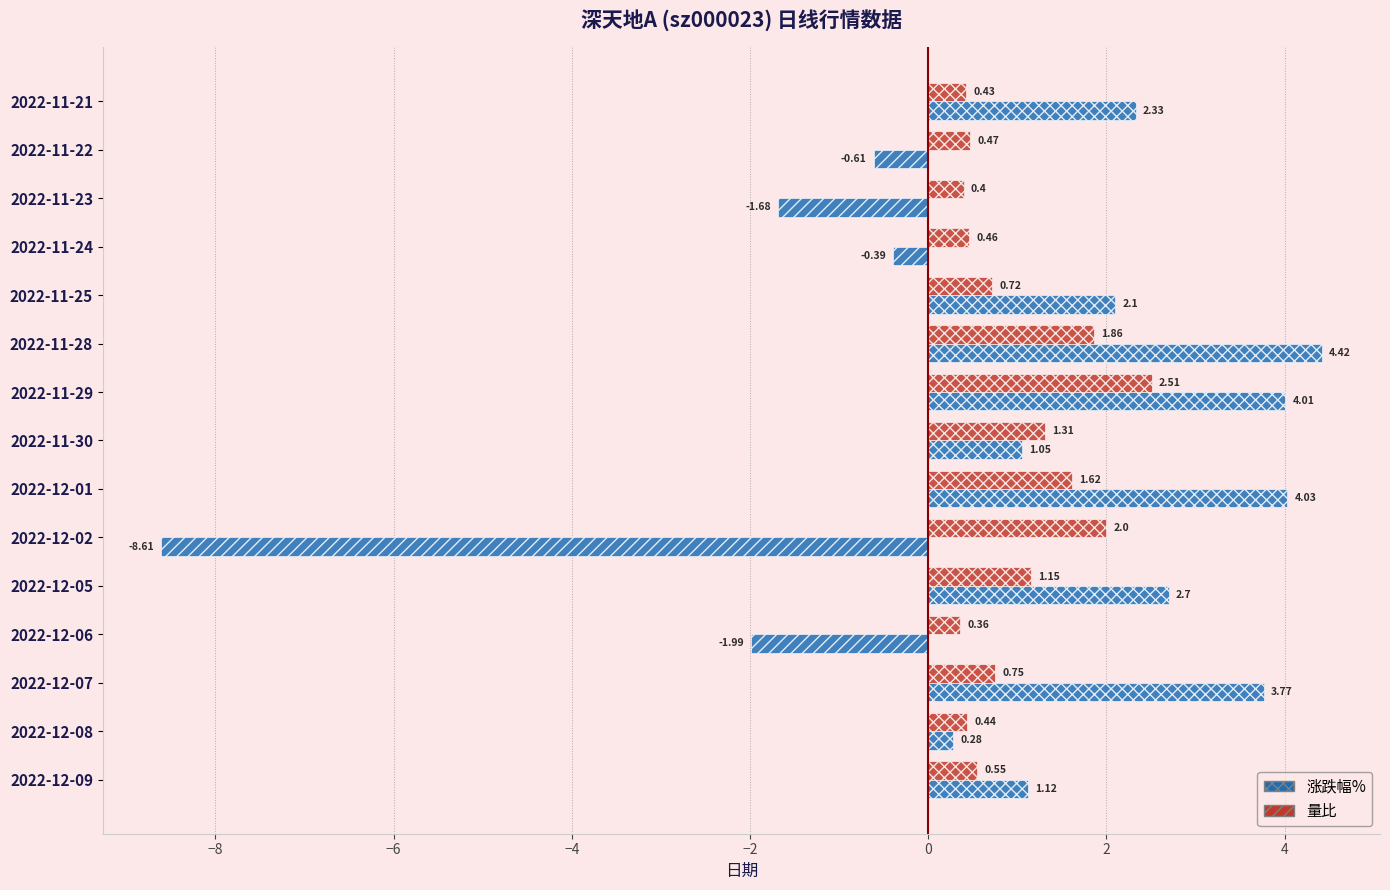

How many values in the 涨跌幅% series are below 1?

6